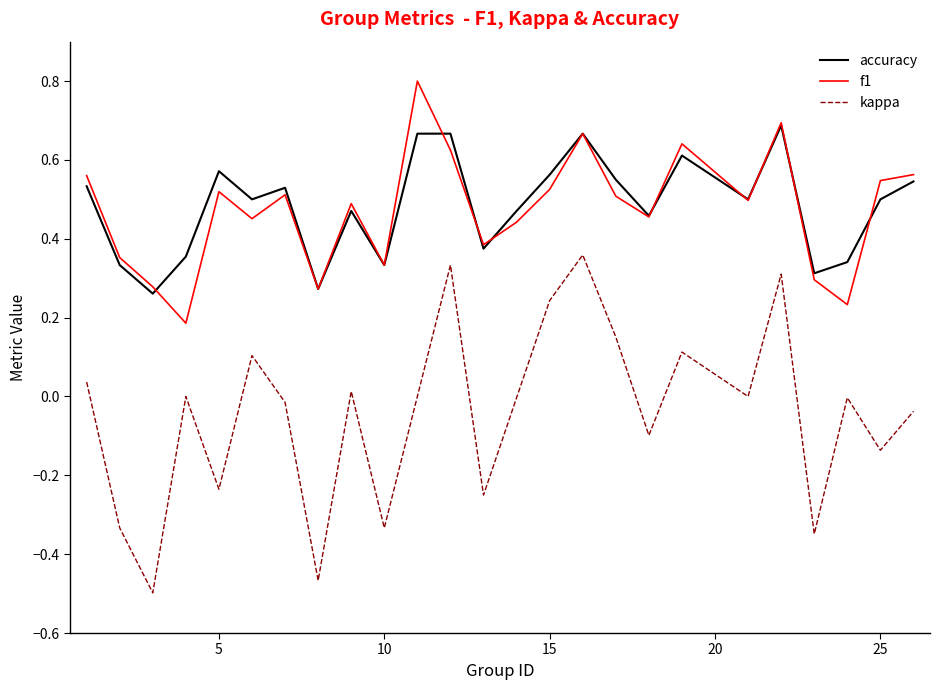

What is the maximum value shown in the chart?

0.8